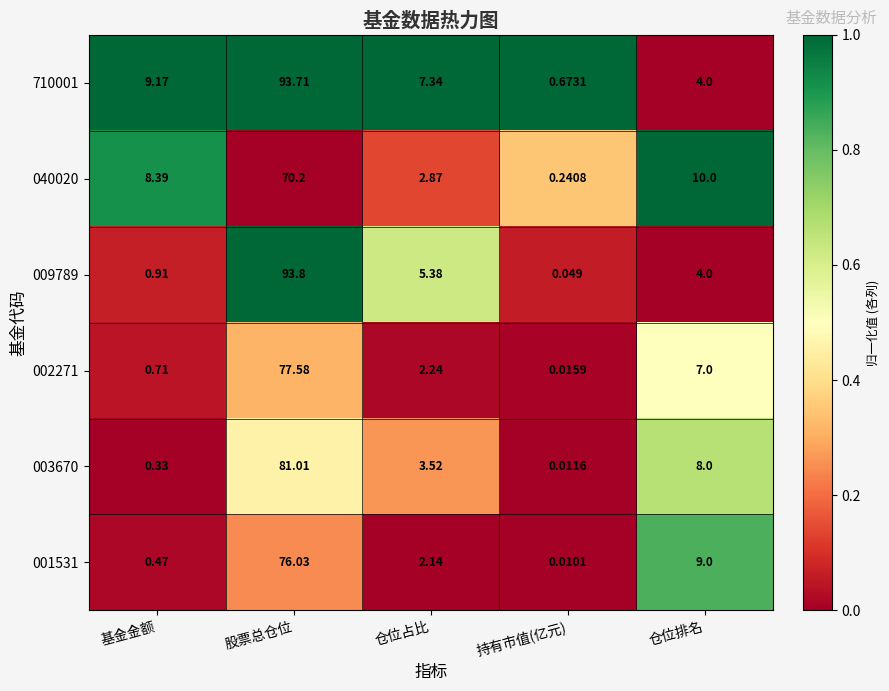

At which label does 009789 reach its peak?

股票总仓位